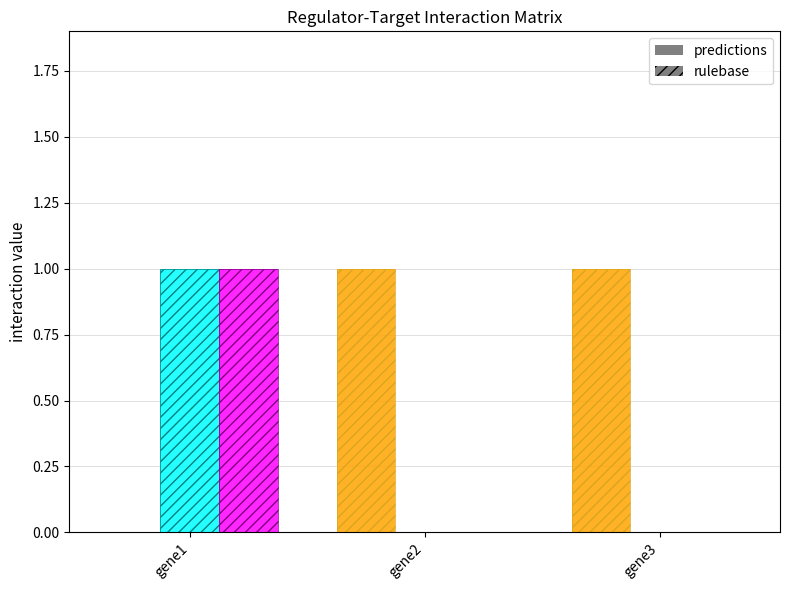

How many series are shown in this chart?

6